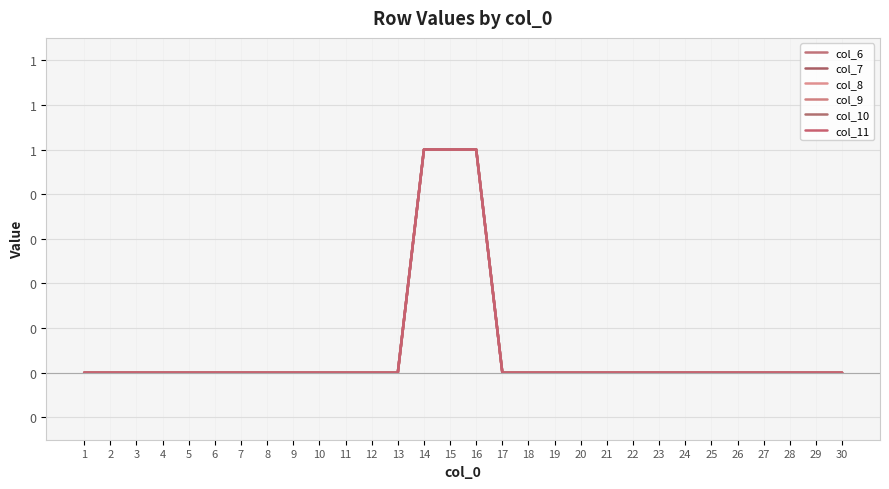

Does the chart display data point markers on the line(s)?

No